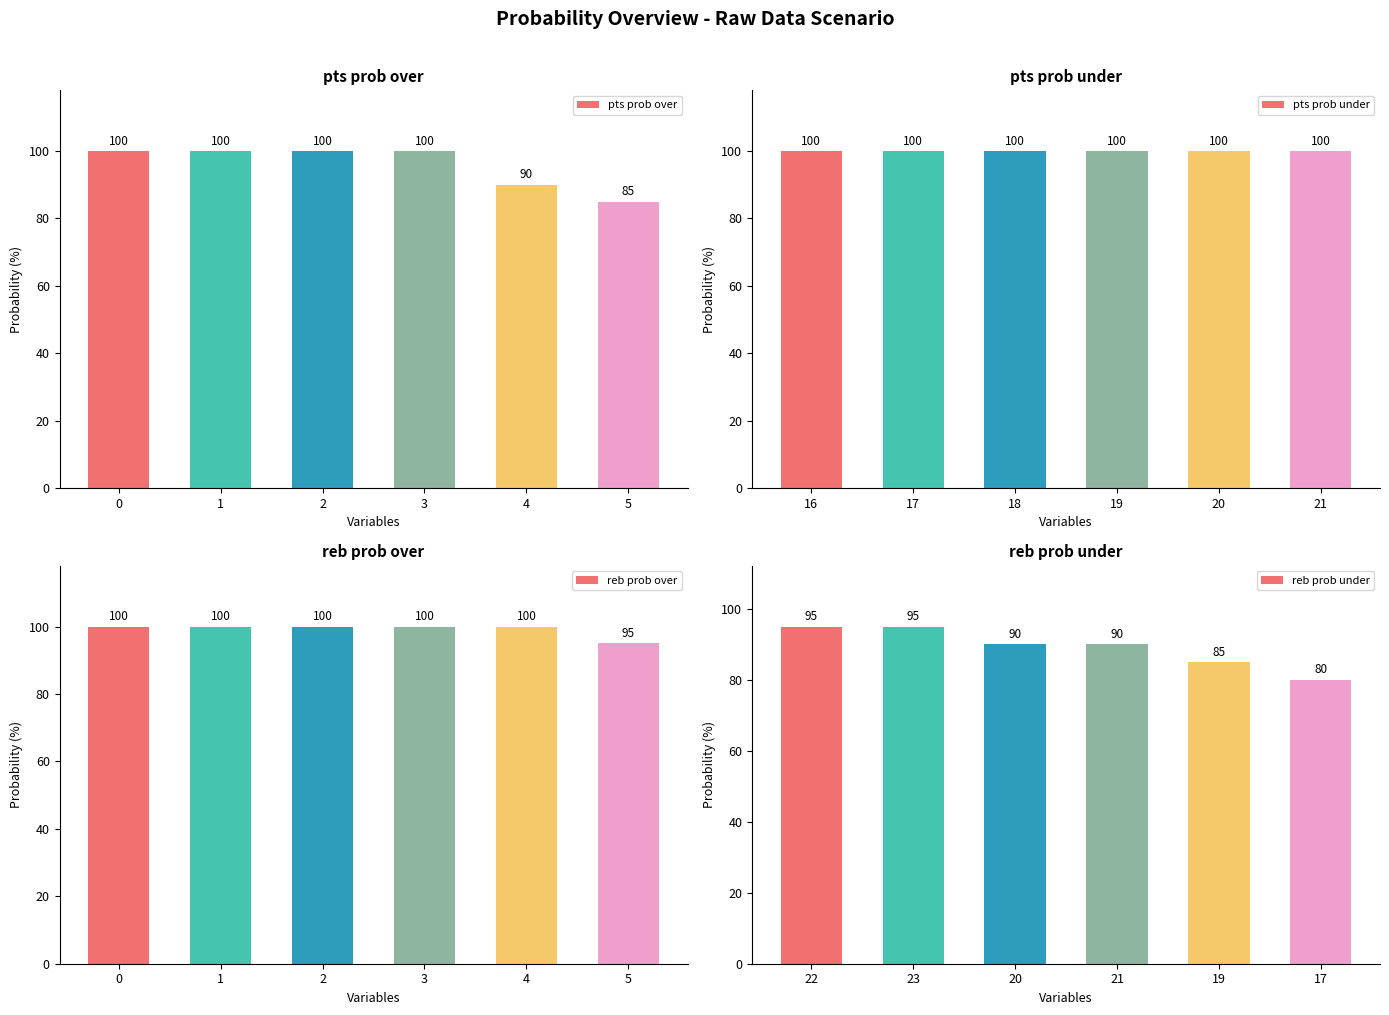

Between 1 and 5, which series saw the biggest shift?

pts prob over